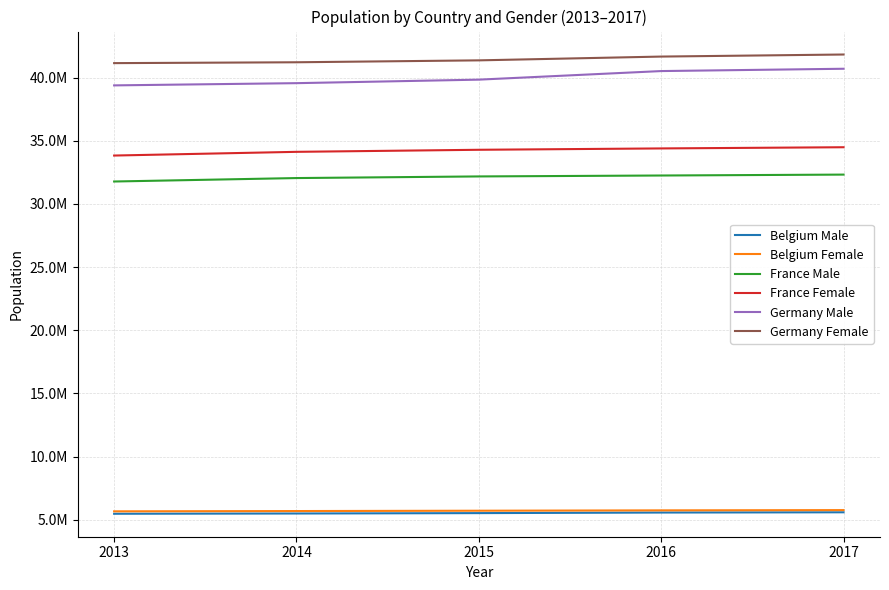

At which label is Belgium Female closest to 5713786?

2015